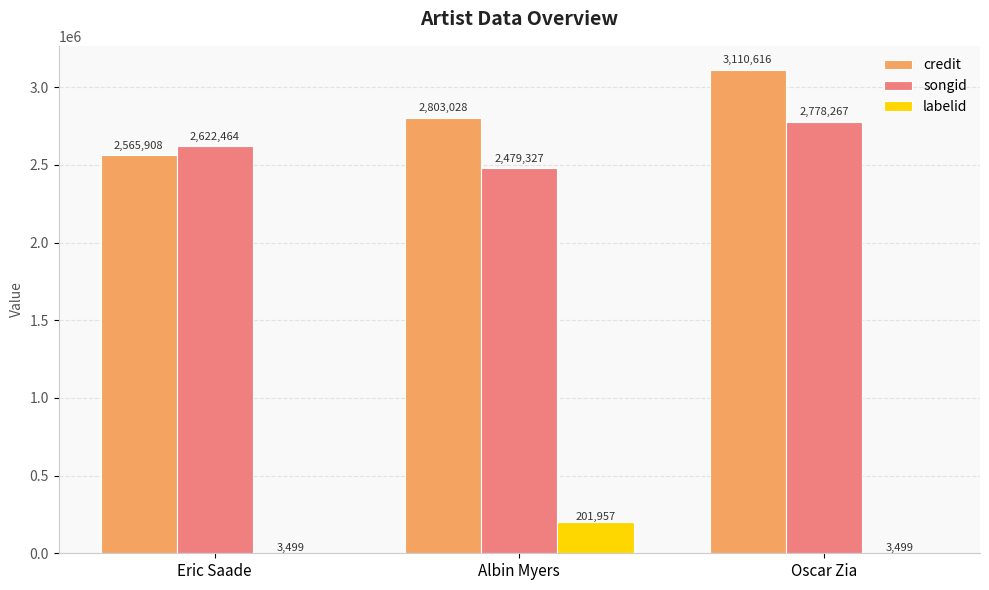

Which series has the largest total across all categories?

credit